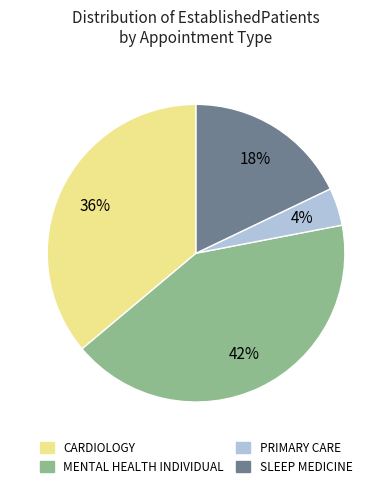

Which slice is the largest?

MENTAL HEALTH INDIVIDUAL